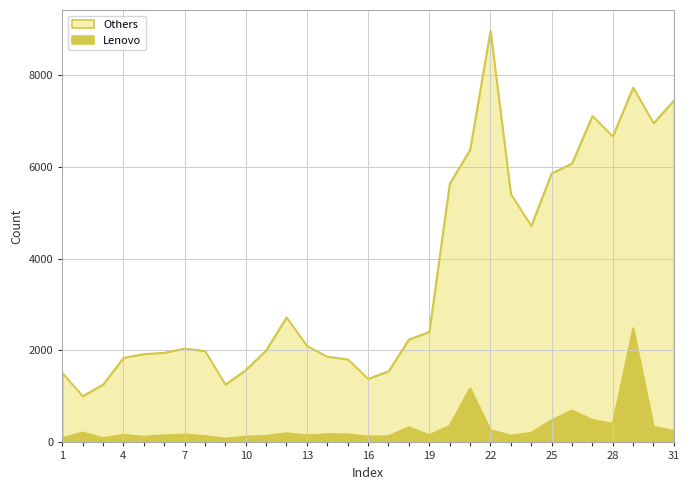

How many series are shown in this chart?

2